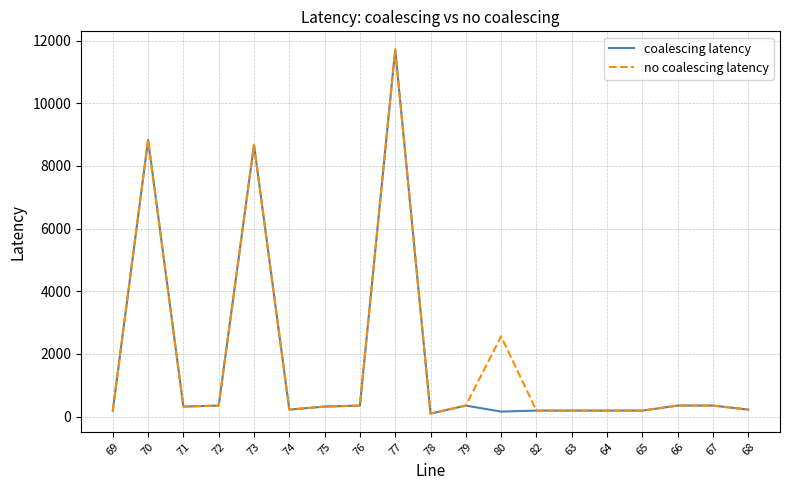

What is the difference between the coalescing latency values at 69 and 71?

128